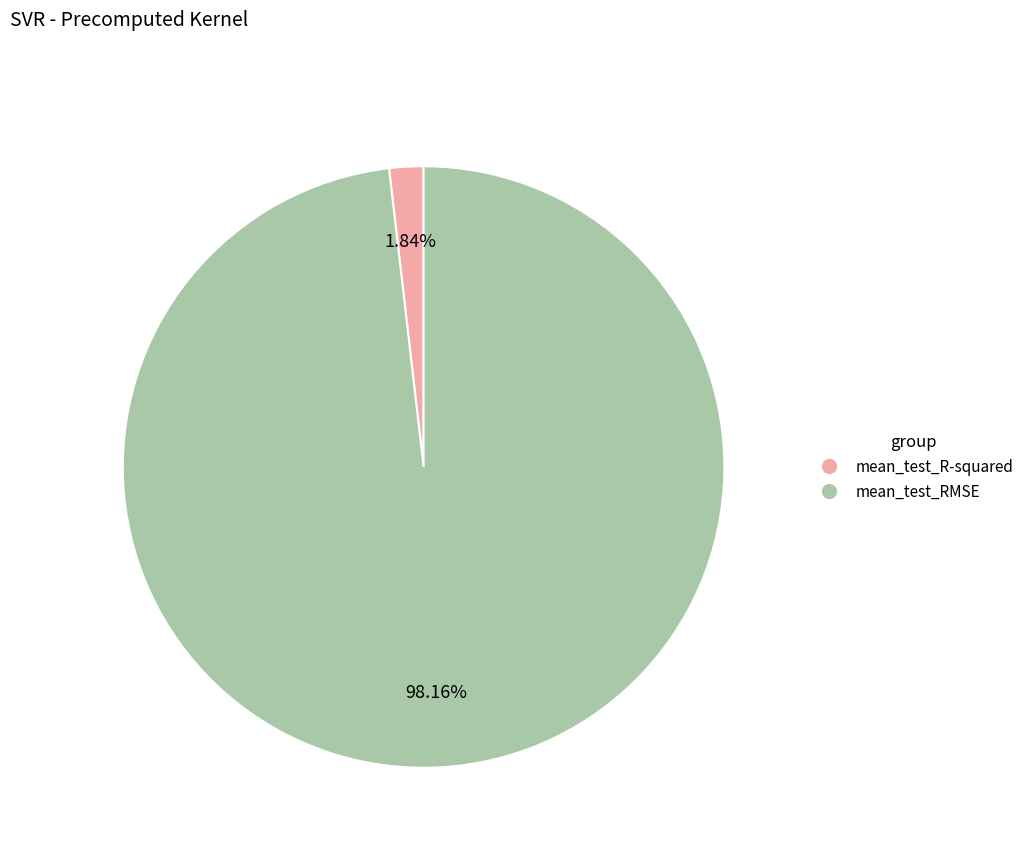

Between mean_test_R-squared and mean_test_RMSE, which is larger?

mean_test_RMSE